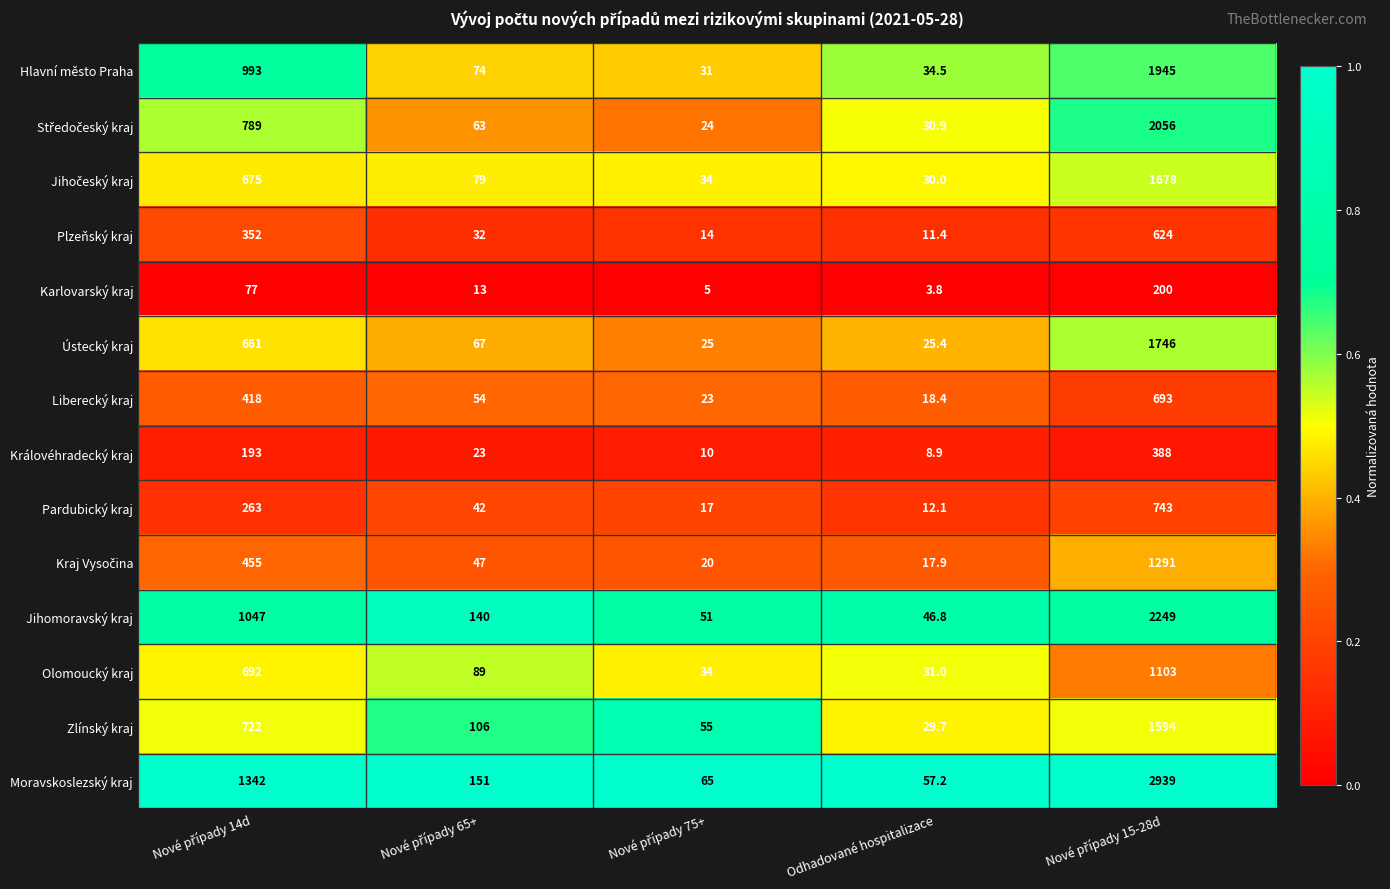

At which label does Jihomoravský kraj reach its minimum?

Odhadované hospitalizace